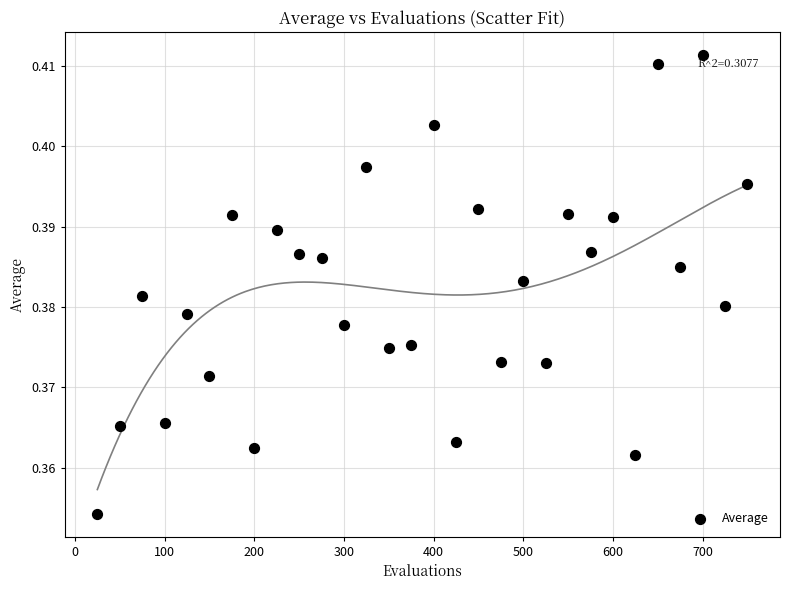

What is the range of X values (max minus min)?

725.0